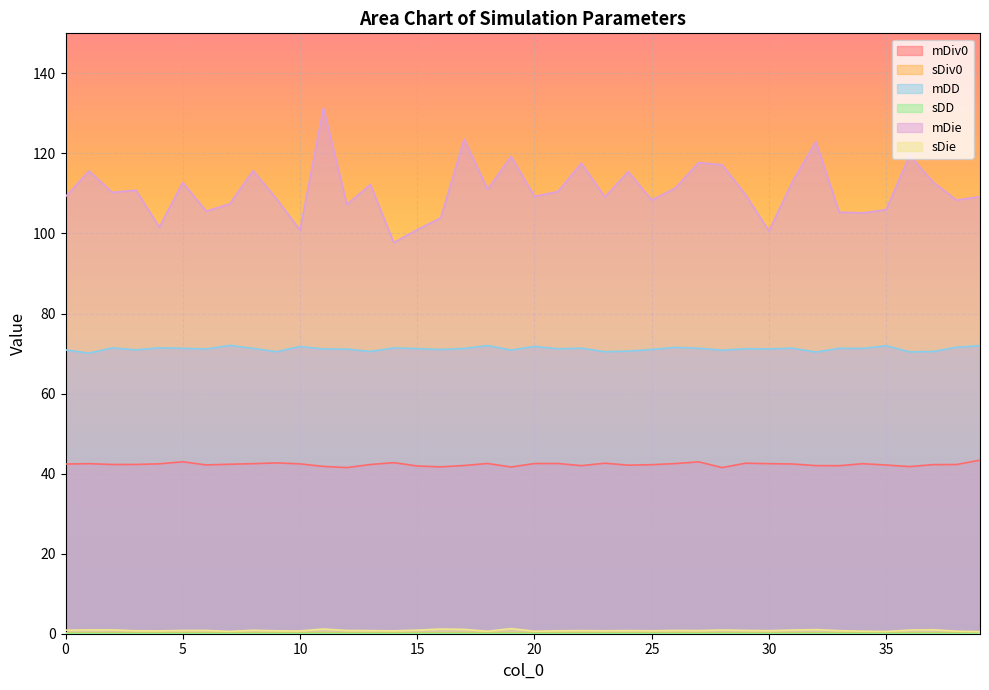

What is the minimum value for mDD?

70.1